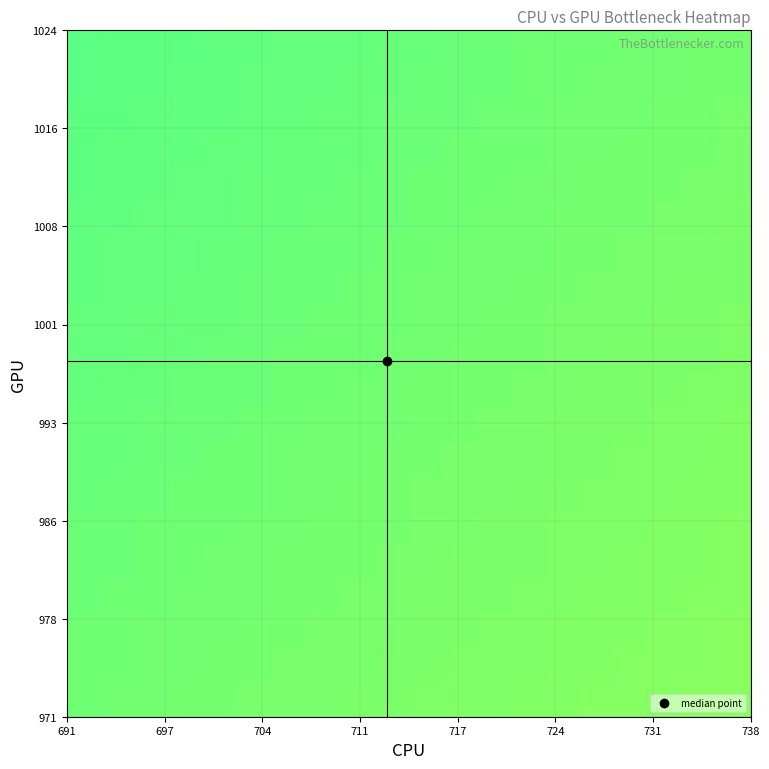

What is the maximum value shown in the chart?

0.6